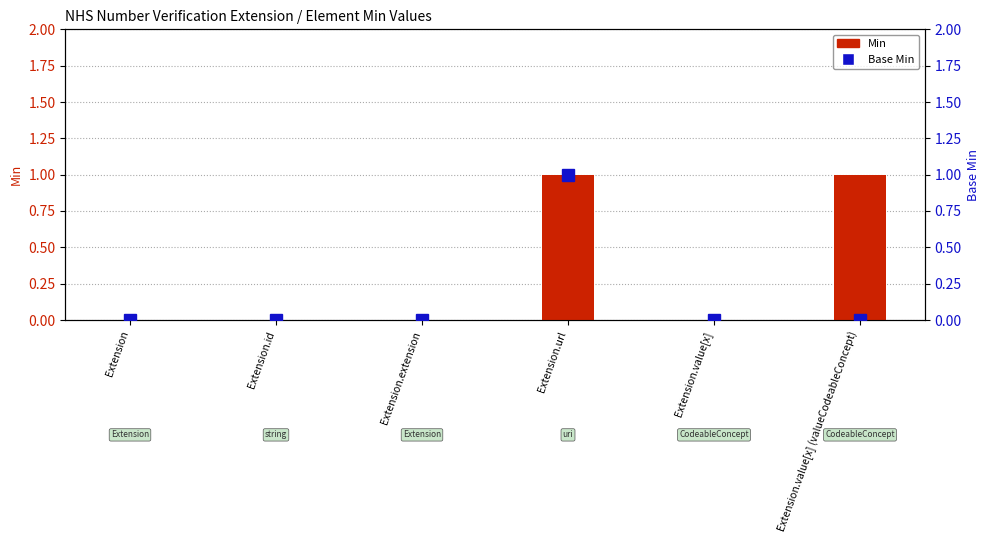

What is the label of the 2nd bar from the right?

Extension.value[x]